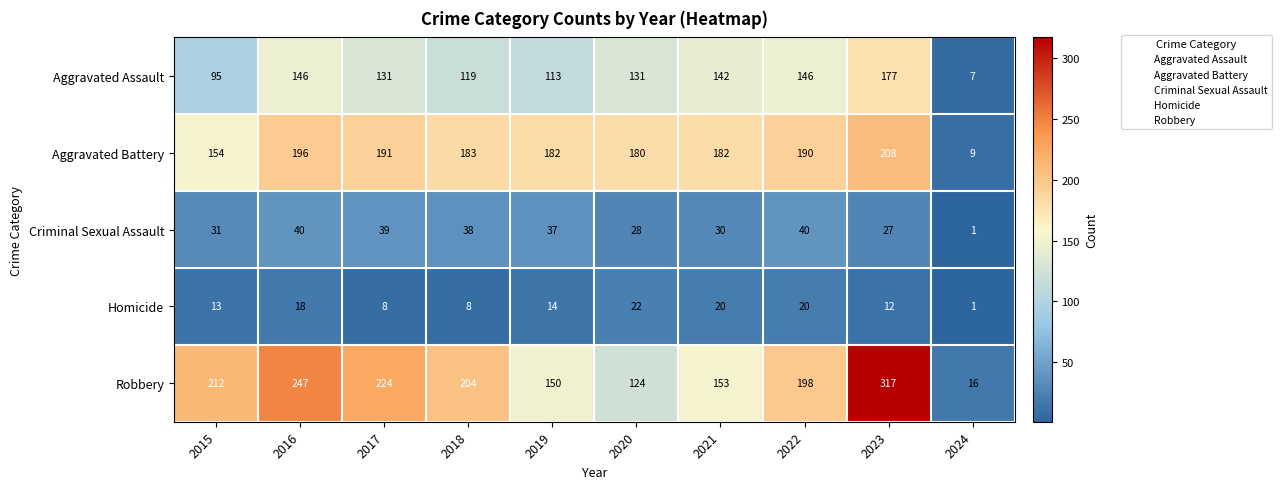

At which category is the sum across all series the highest?

2023